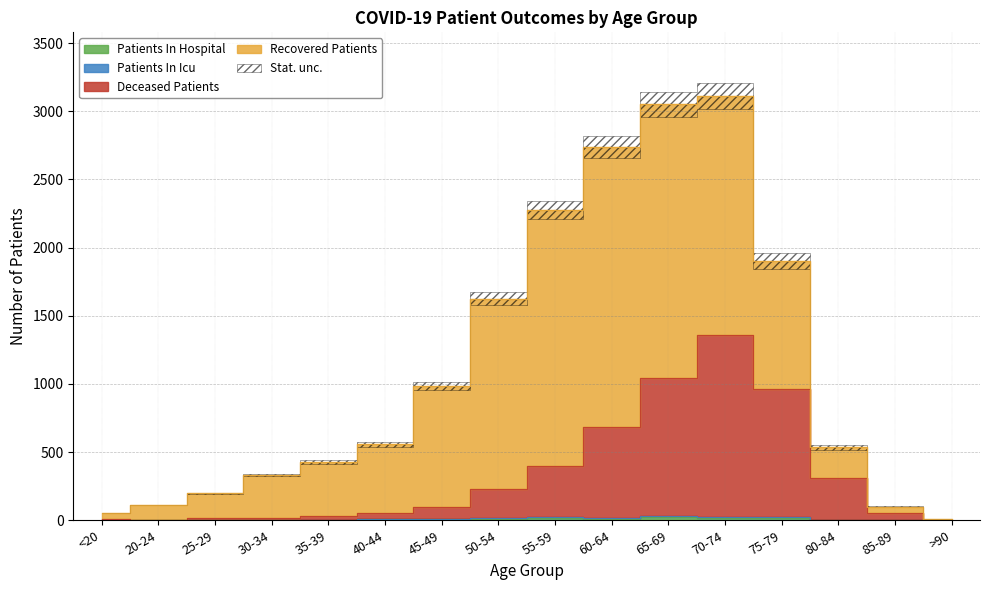

True or false: patients_in_hospital and deceased_patients cross at least once.

False